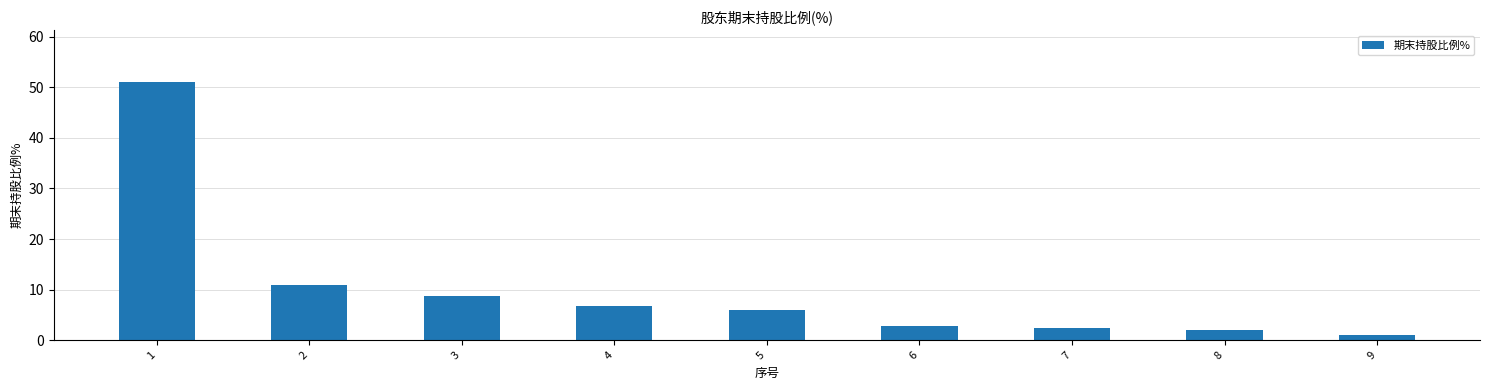

What is the value of the 3rd bar from the left?

8.7